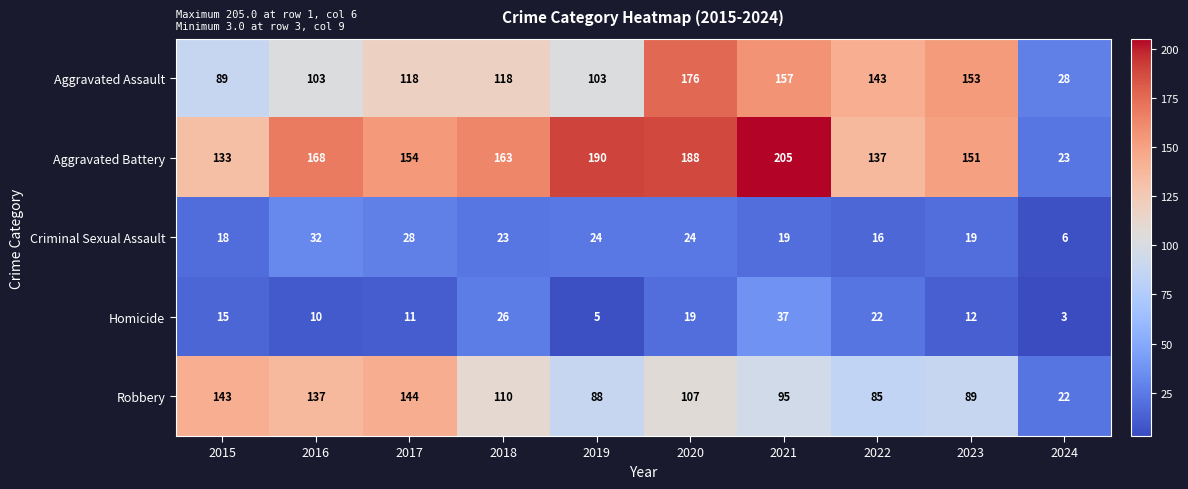

What is the average value of the Aggravated Battery series?

151